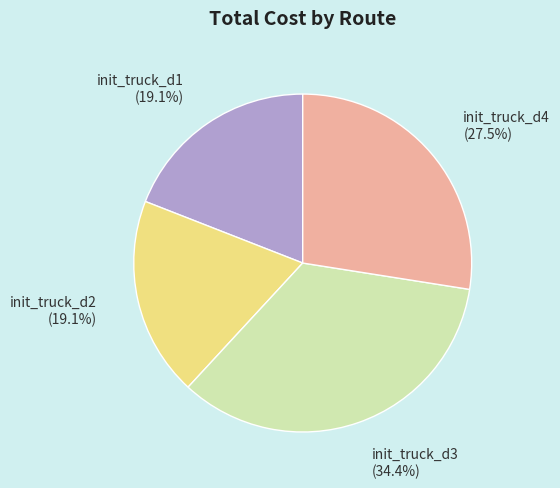

The init_truck_d2 slice represents 29% of the pie. True or false?

False